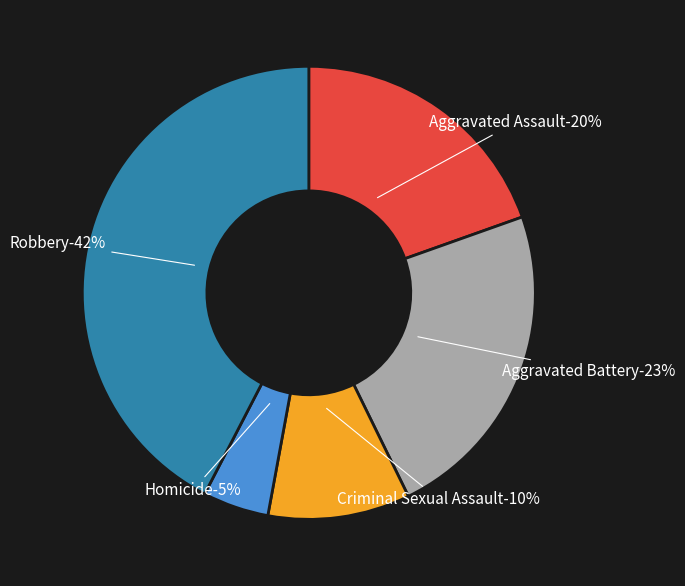

Does Aggravated Assault represent more than half of the total?

No